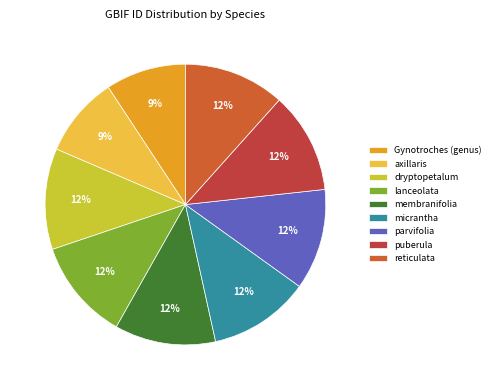

Which slice is the smallest?

Gynotroches (genus)